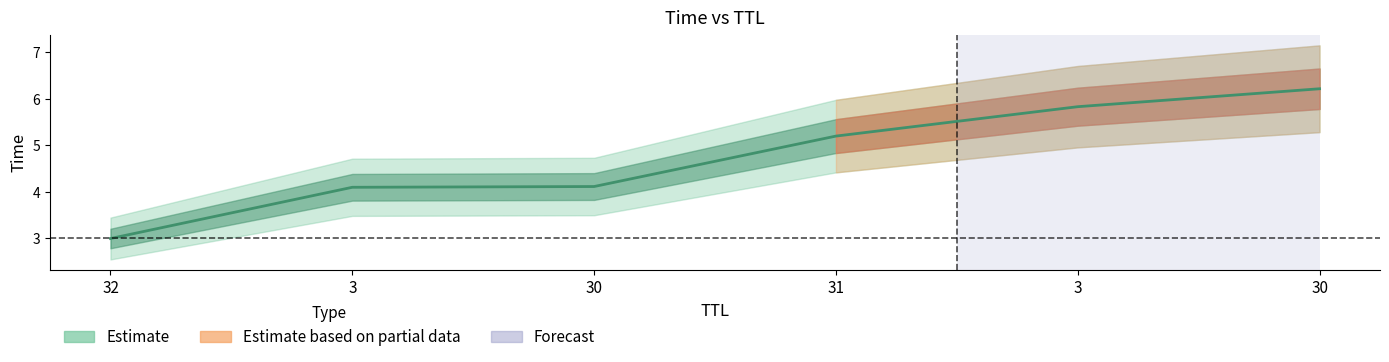

The chart shows a value of 4.7 at 32. True or false?

False